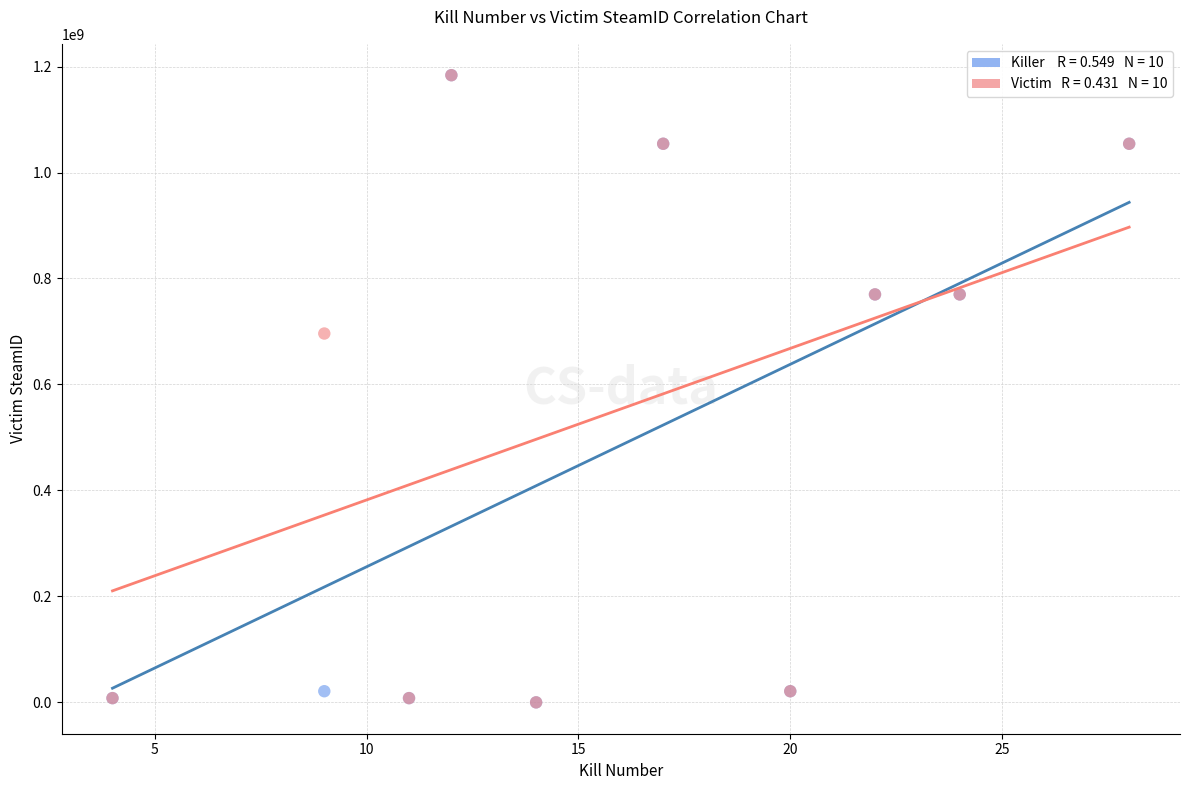

Across all series, what Y value is closest to 591824785?

696110056